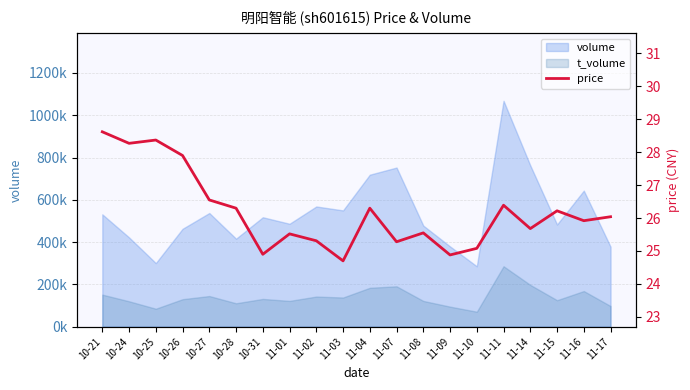

Where is the data nearest to the value 26?

11-17